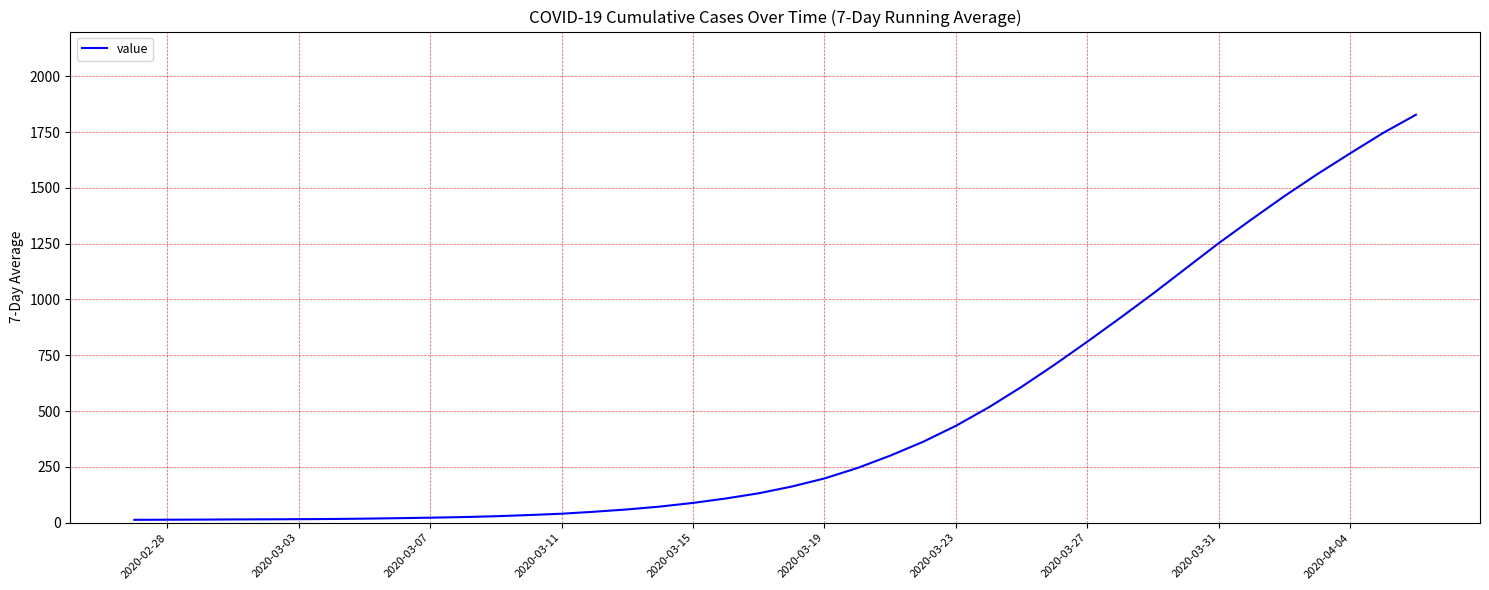

What is the greatest value displayed?

1827.3